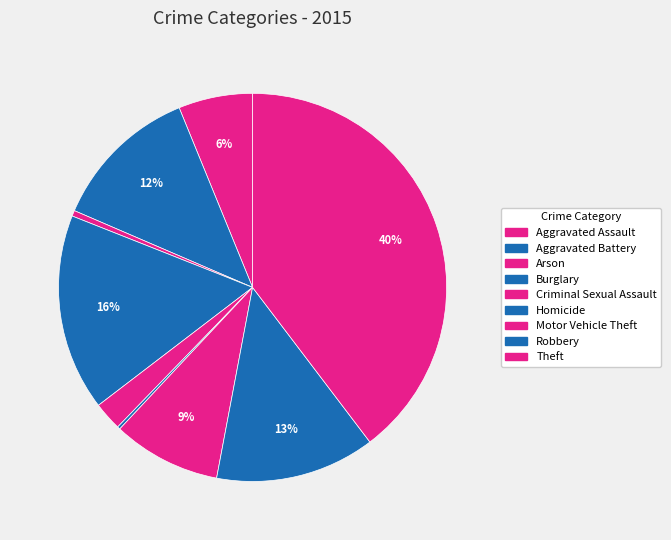

What is the largest slice in the pie chart?

Theft